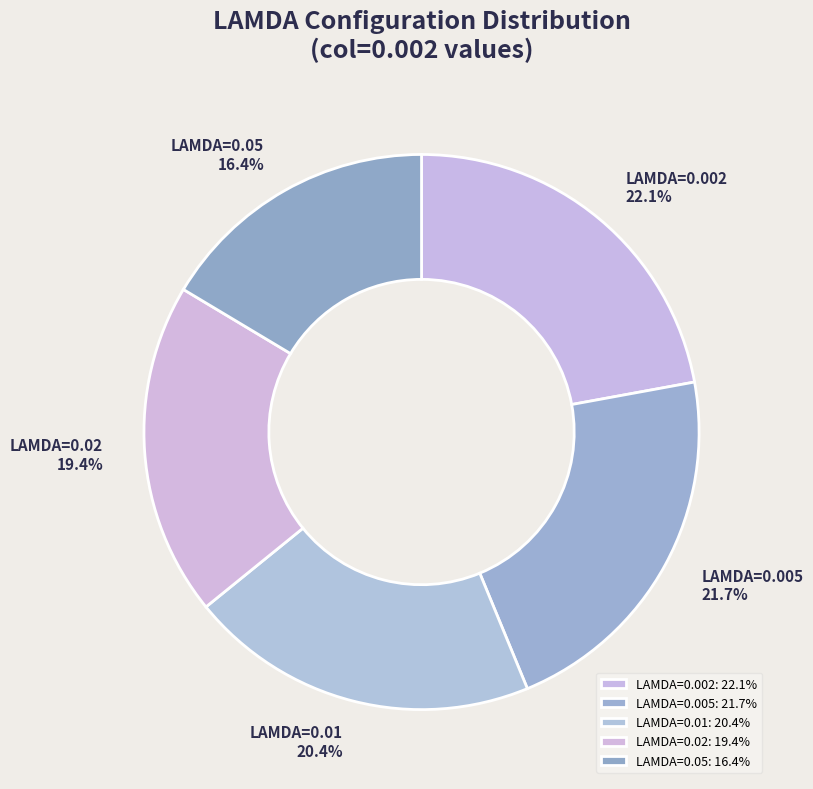

What portion of the pie excludes LAMDA=0.002?

77.9%